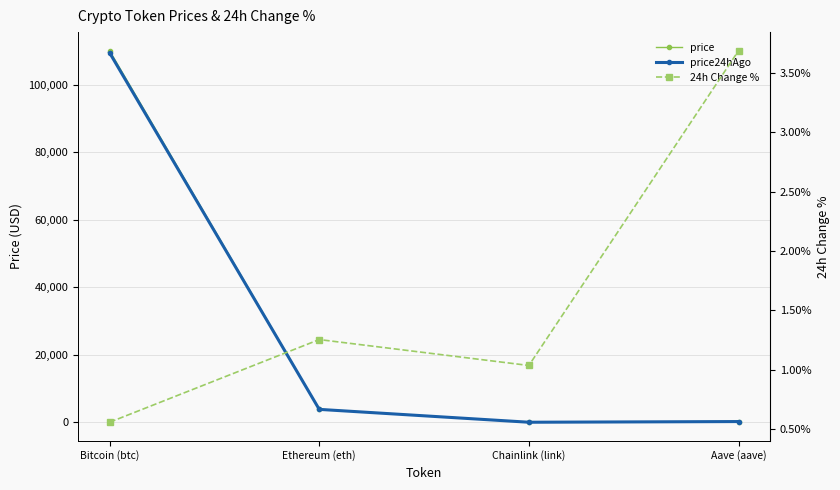

What is the average value of the price series?

28563.4